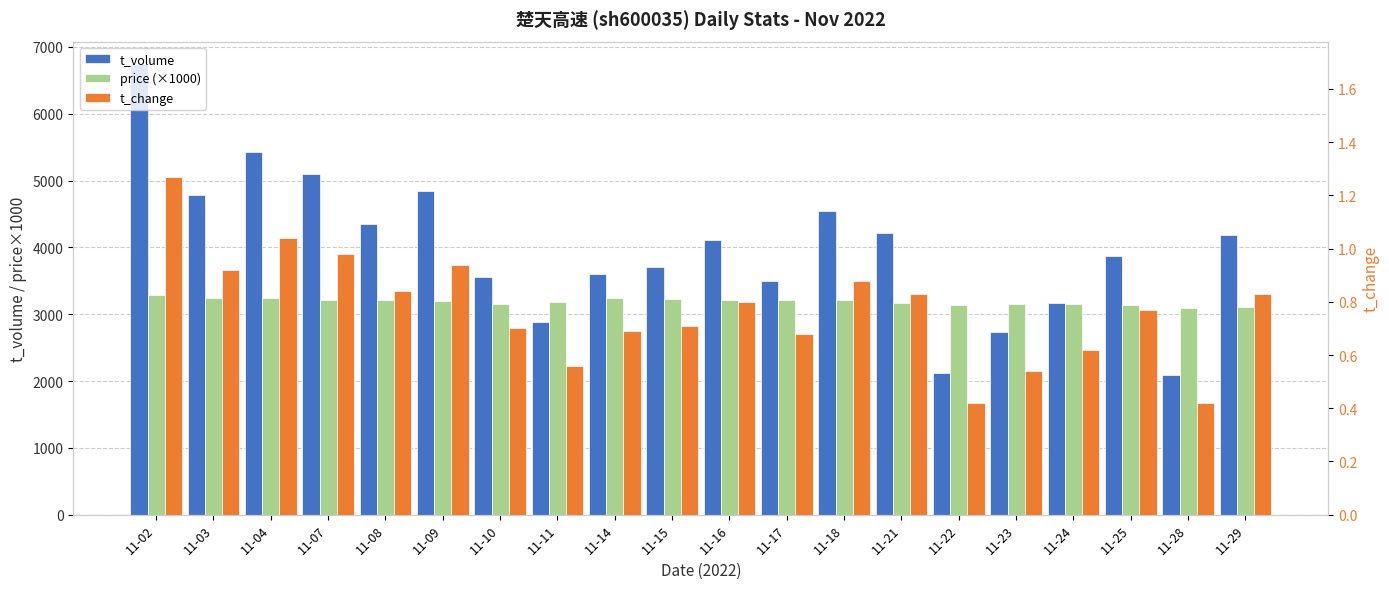

Rank the categories by price (×1000) value from highest to lowest.

11-02, 11-03, 11-04, 11-14, 11-15, 11-07, 11-16, 11-18, 11-08, 11-17, 11-09, 11-11, 11-21, 11-10, 11-24, 11-23, 11-22, 11-25, 11-29, 11-28